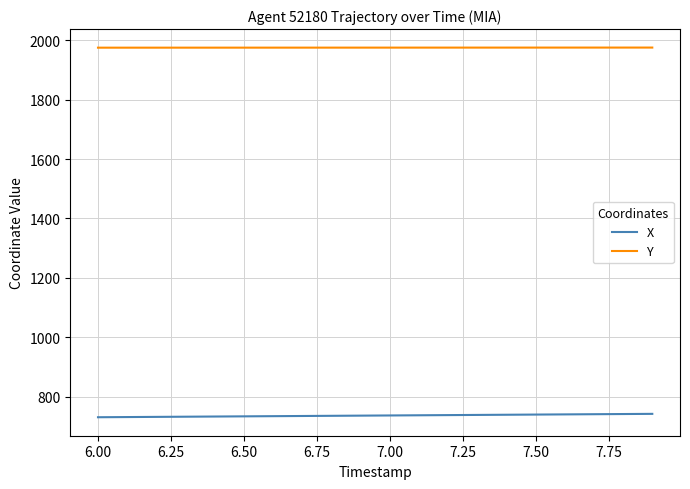

True or false: Y and X cross at least once.

False